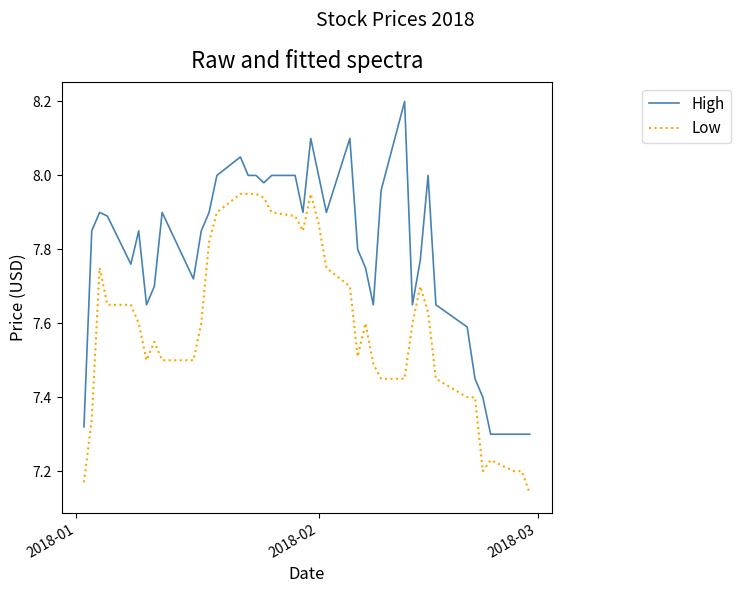

Rank the series by their average value, from lowest to highest.

Low, High